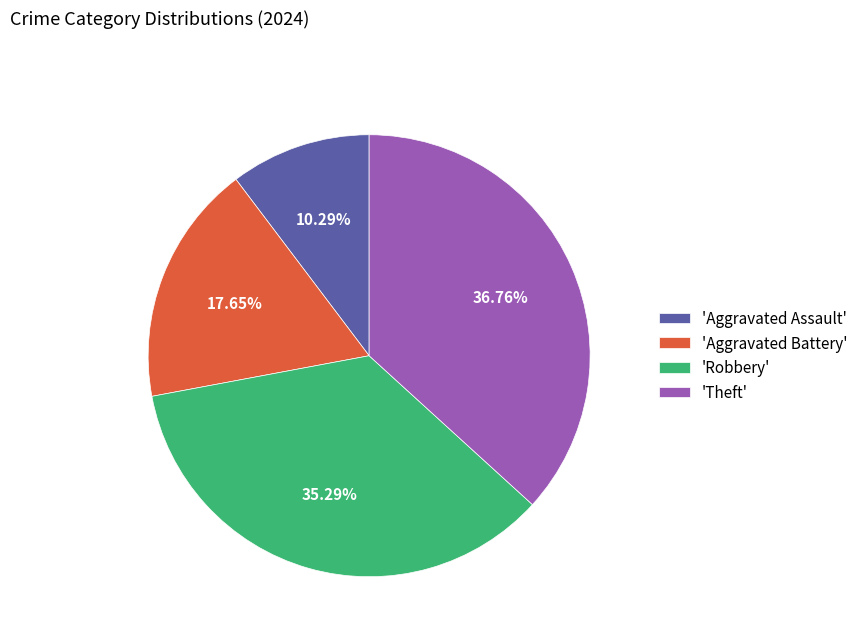

Combined, do 'Theft' and 'Robbery' account for over 50%?

Yes